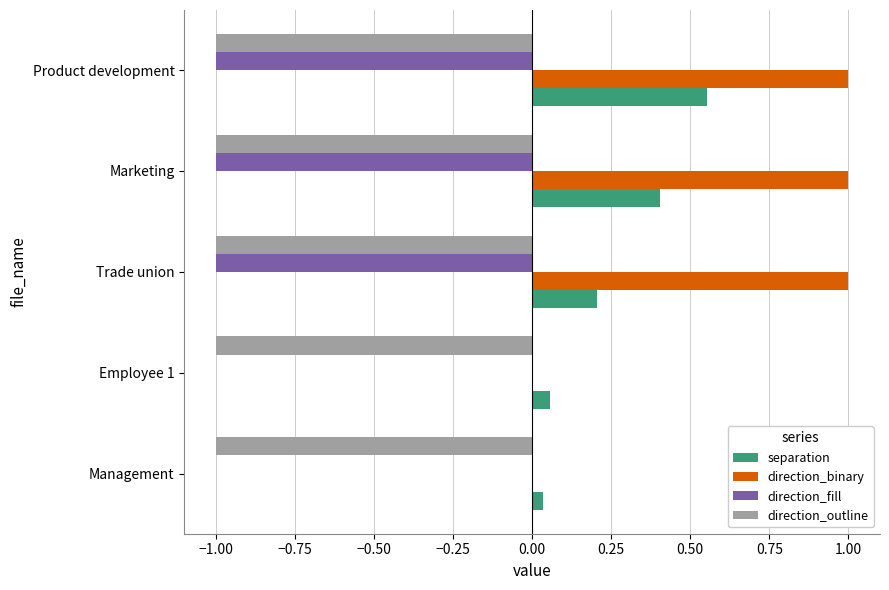

The direction_fill series shows -1.8 at Trade union. True or false?

False